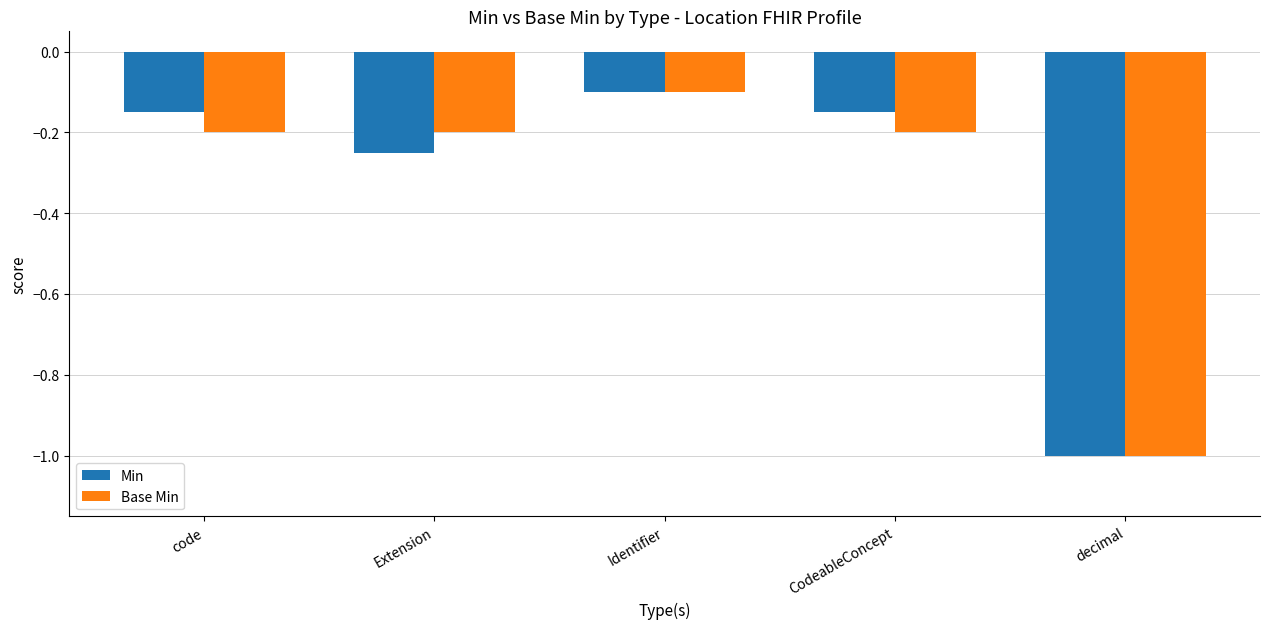

Is the value of Min at code greater than the value of Base Min at code?

Yes